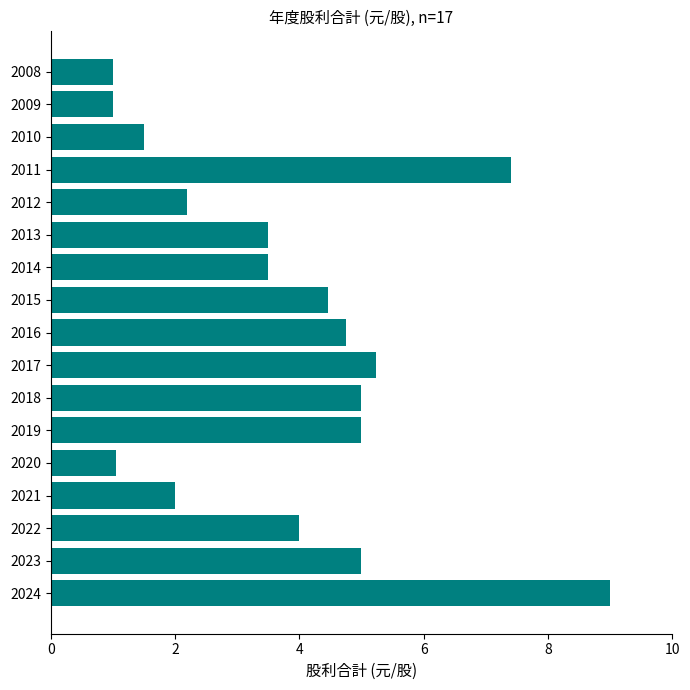

What is the maximum value shown in the chart?

9.0